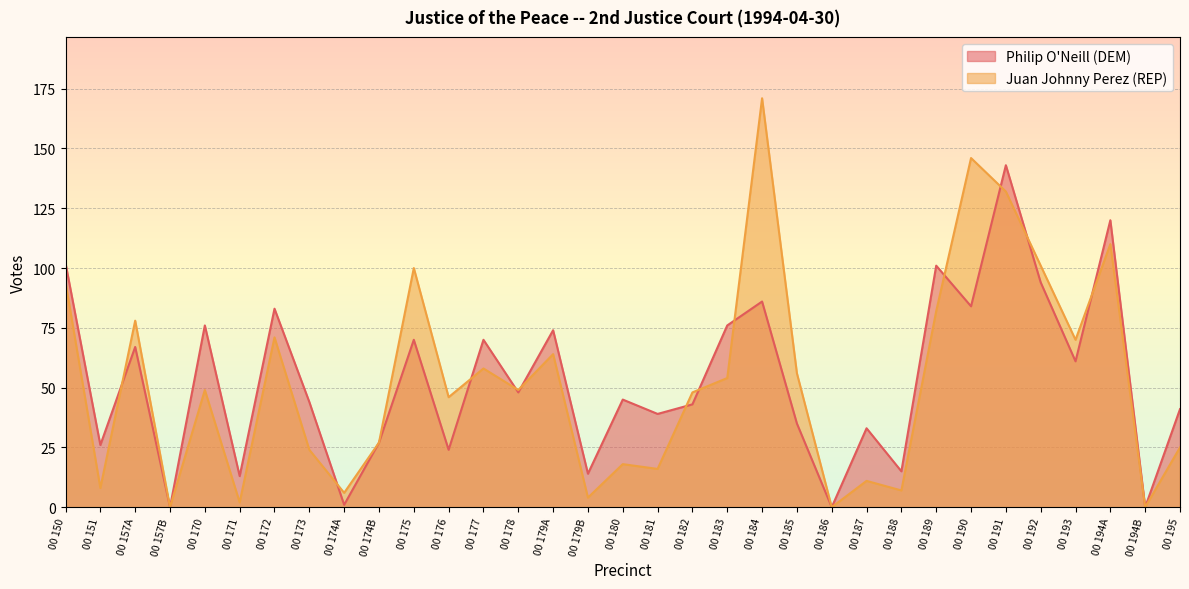

What is the difference between the Juan Johnny Perez (REP) values at 00 179A and 00 183?

10